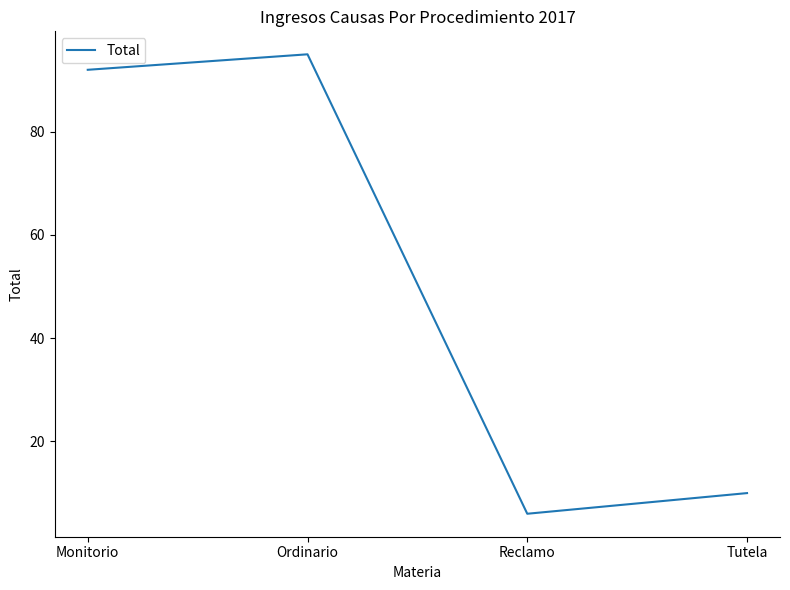

List the labels in order of value, largest first.

Ordinario, Monitorio, Tutela, Reclamo